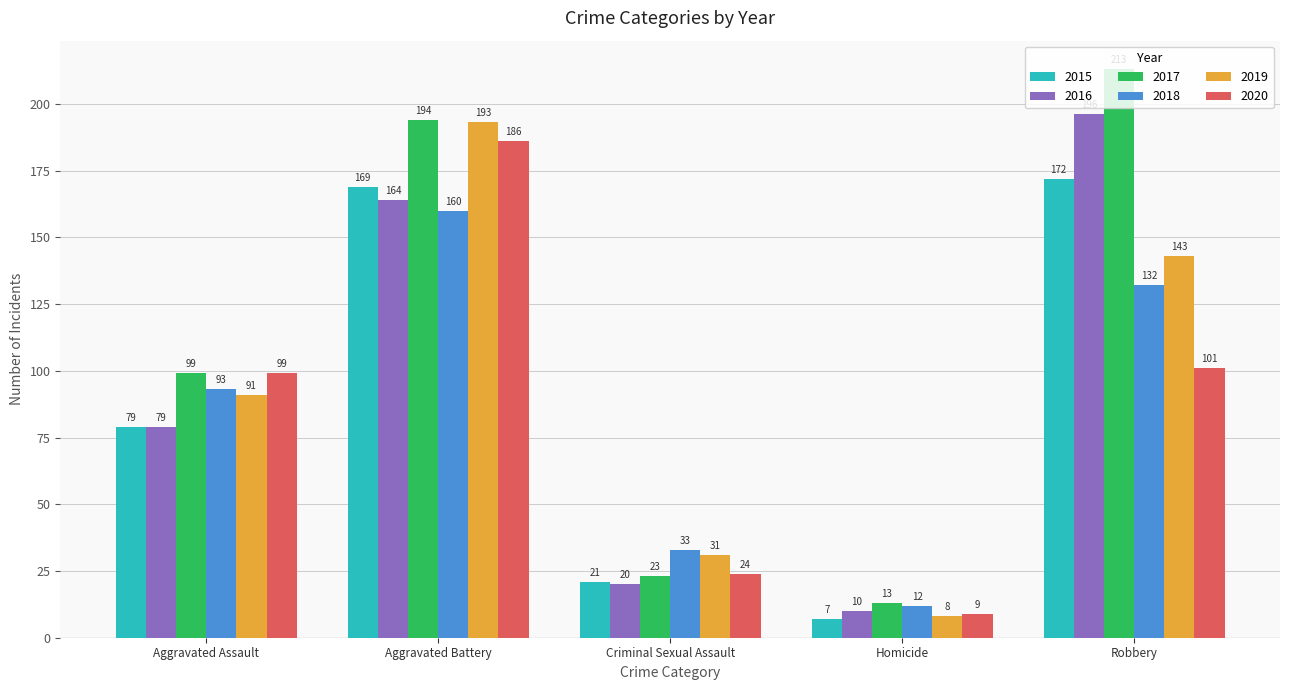

True or false: 2018 has a value of 93 at Aggravated Assault.

True